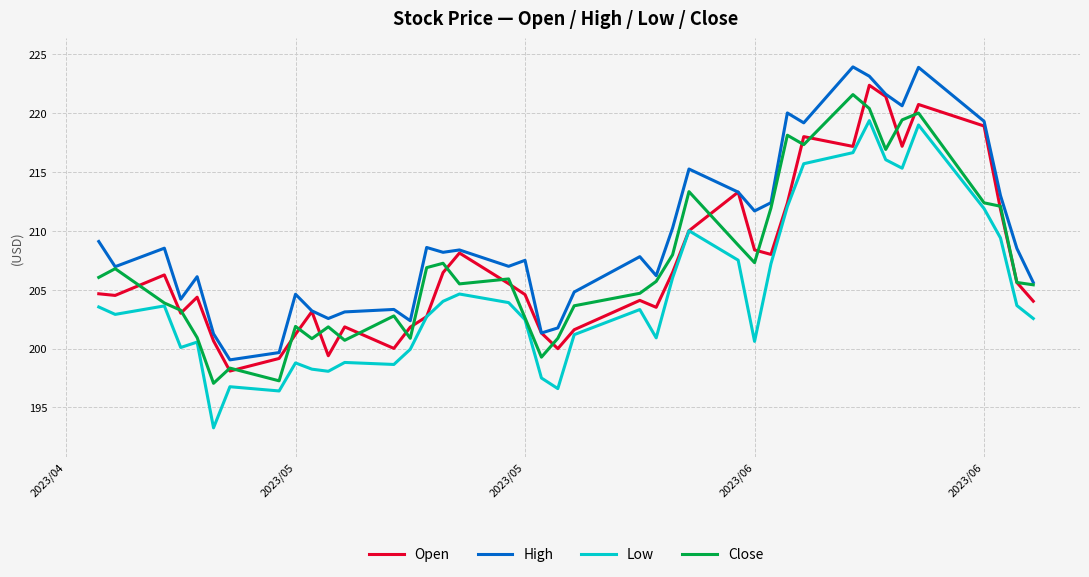

True or false: High and Low intersect in this chart.

False